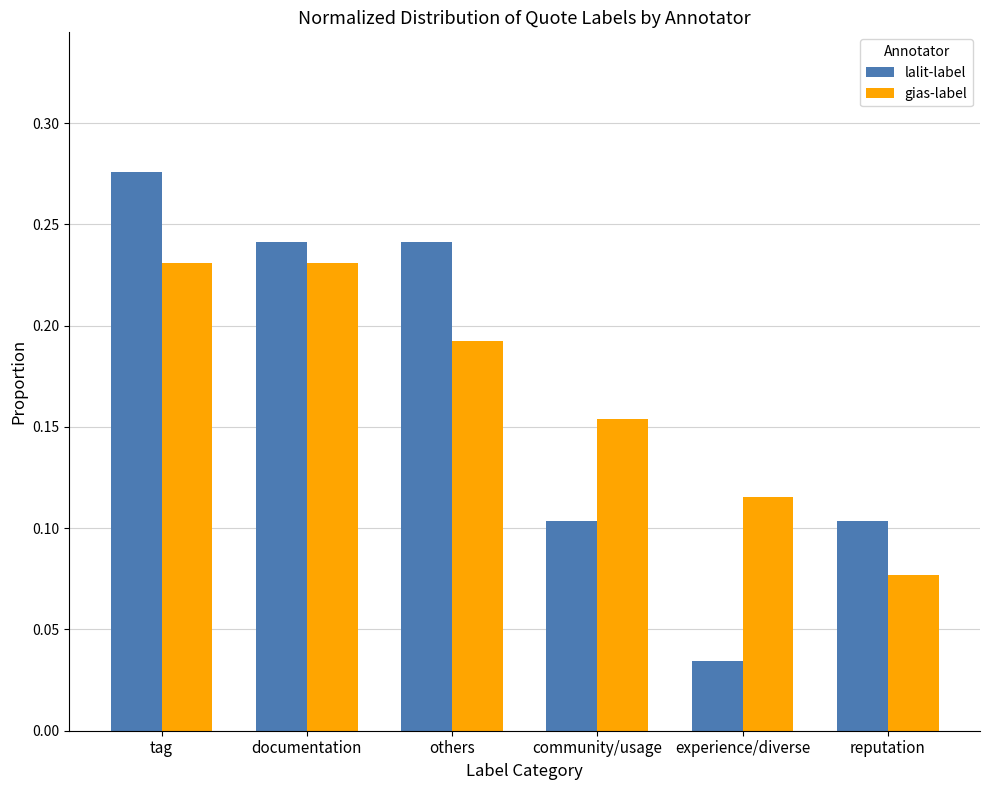

The lalit-label series shows 0.1 at tag. True or false?

False